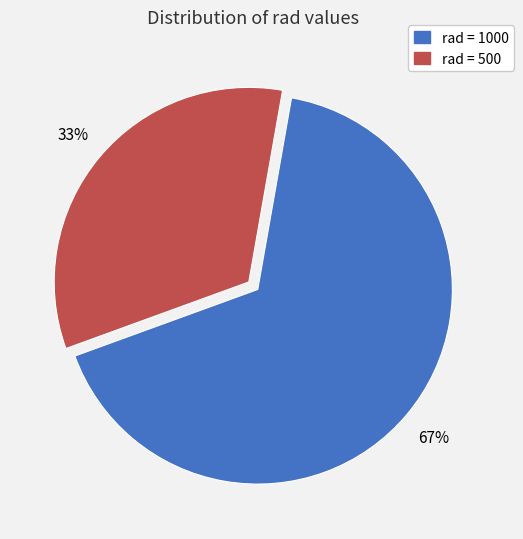

True or false: rad = 1000 accounts for 78% of the total.

False